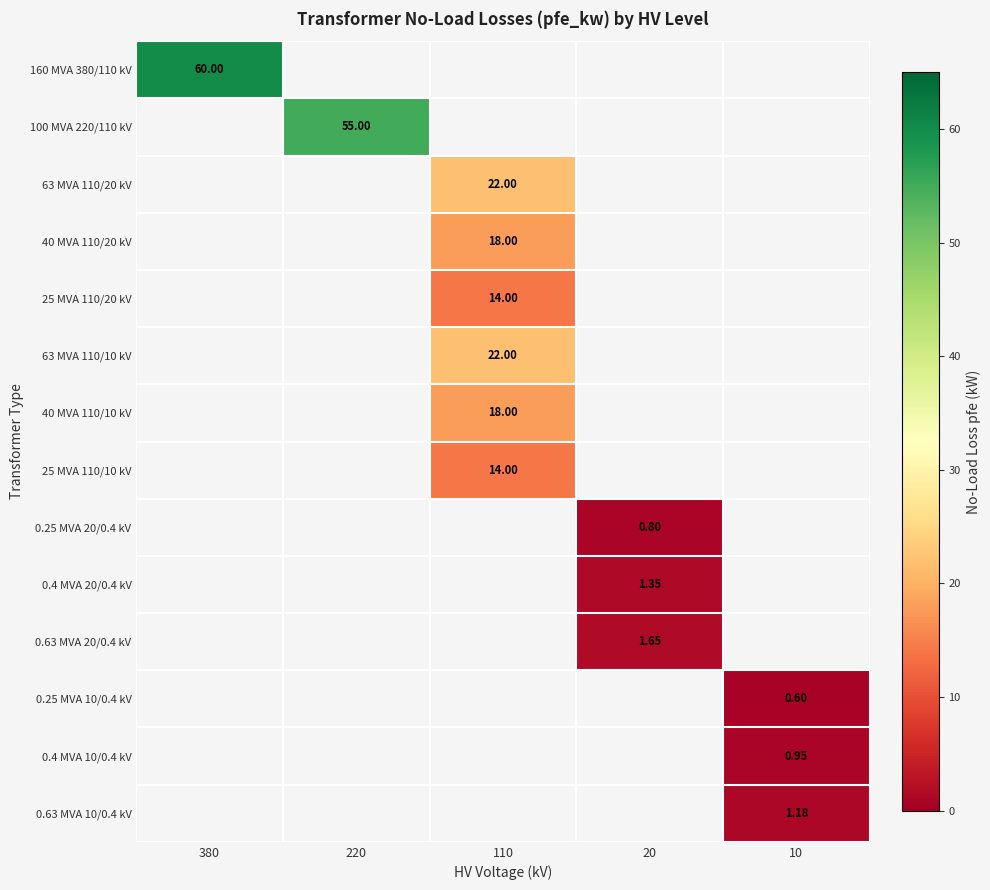

What is the minimum value shown in the chart?

0.6